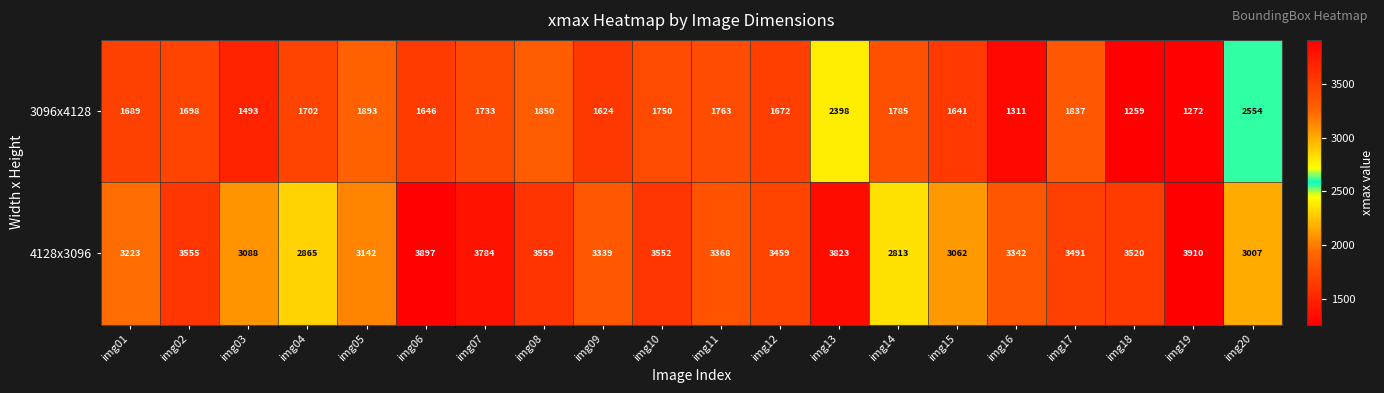

Count the number of data series in this chart.

2